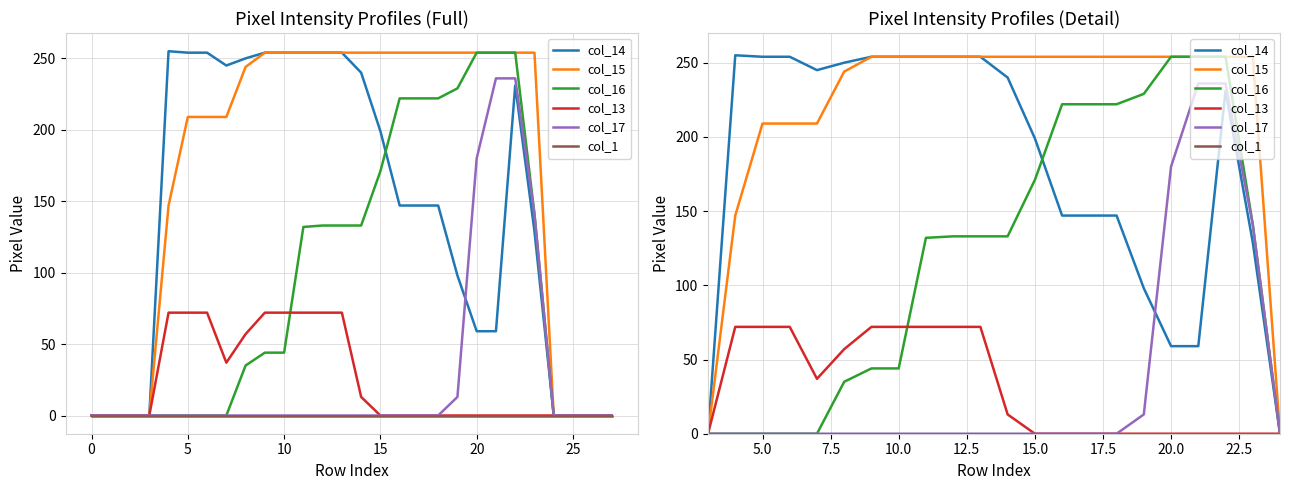

What is the label of the 19th point from the left?

18